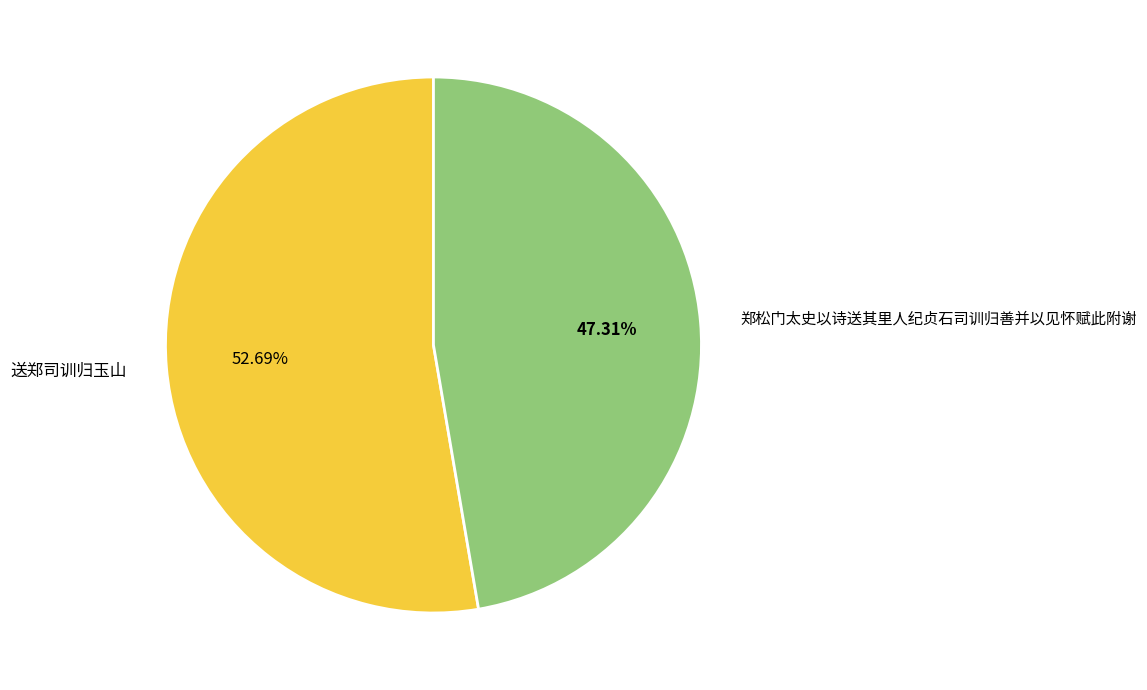

To the nearest percent, what is the difference between the 郑松门太史以诗送其里人纪贞石司训归善并以见怀赋此附谢 and 送郑司训归玉山 slice percentages?

5%